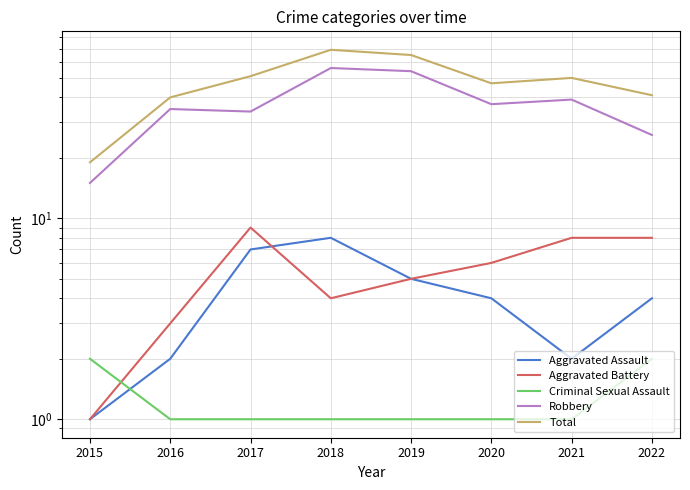

How many data points in Total are above 50?

3